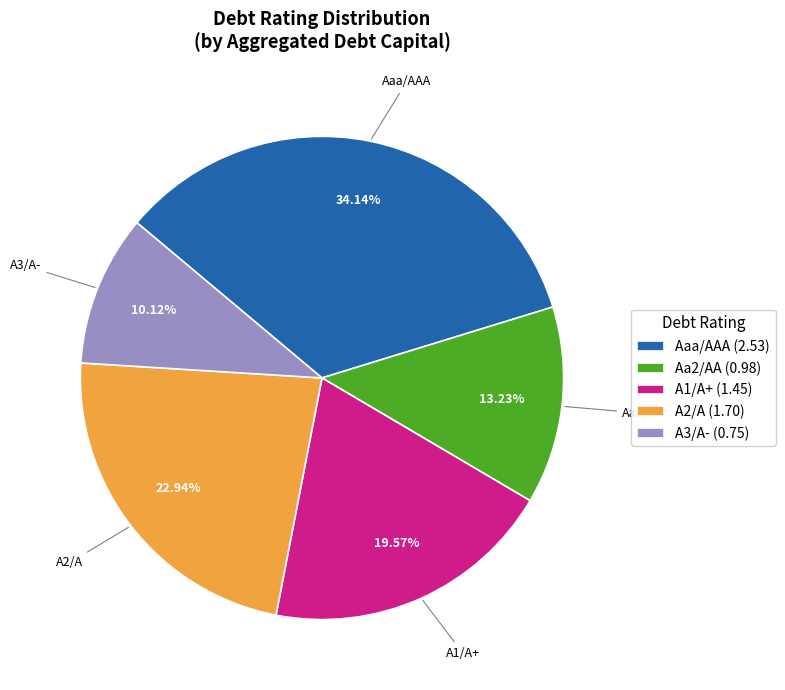

What is the smallest slice in the pie chart?

A3/A-